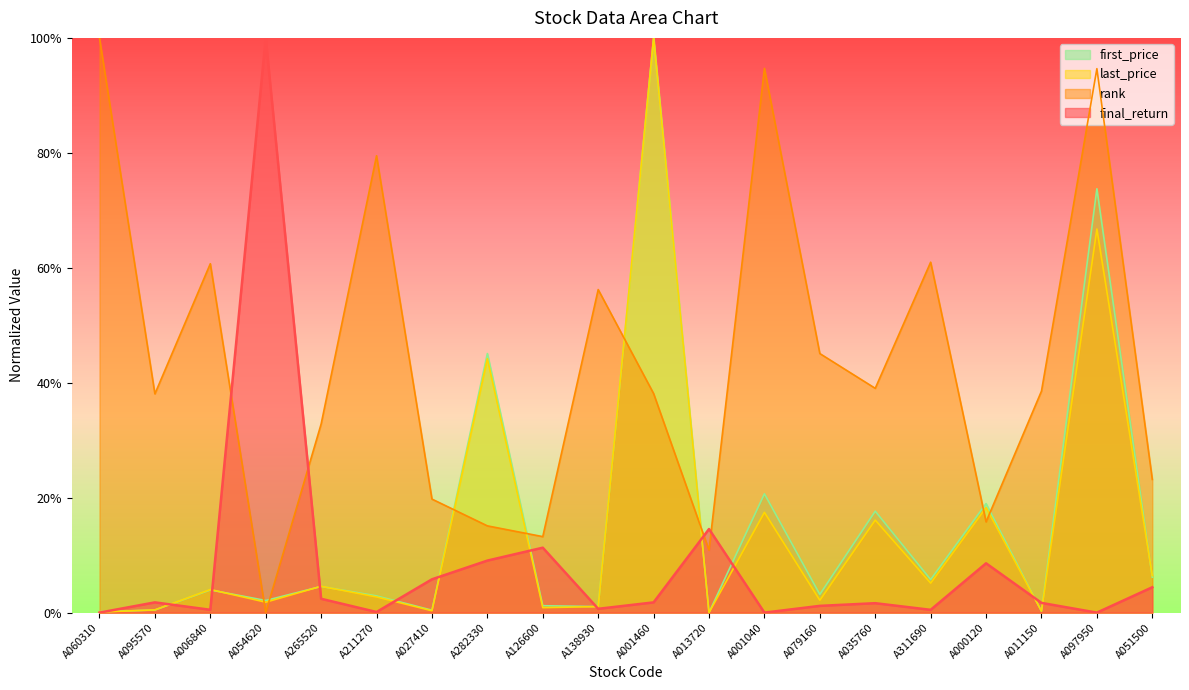

True or false: last_price has more than 2 interior local peaks.

True